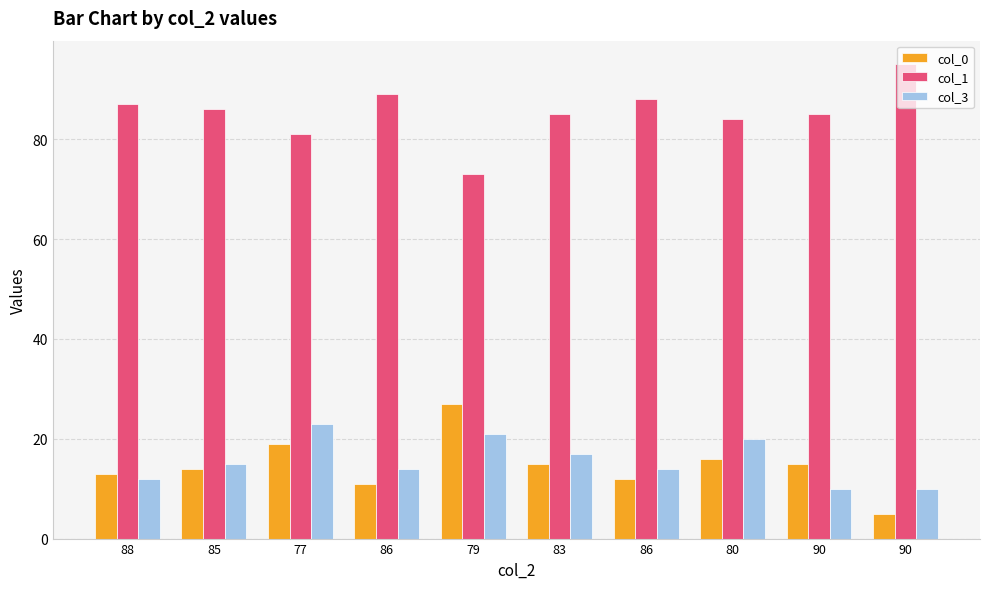

How many data points does each series have?

10